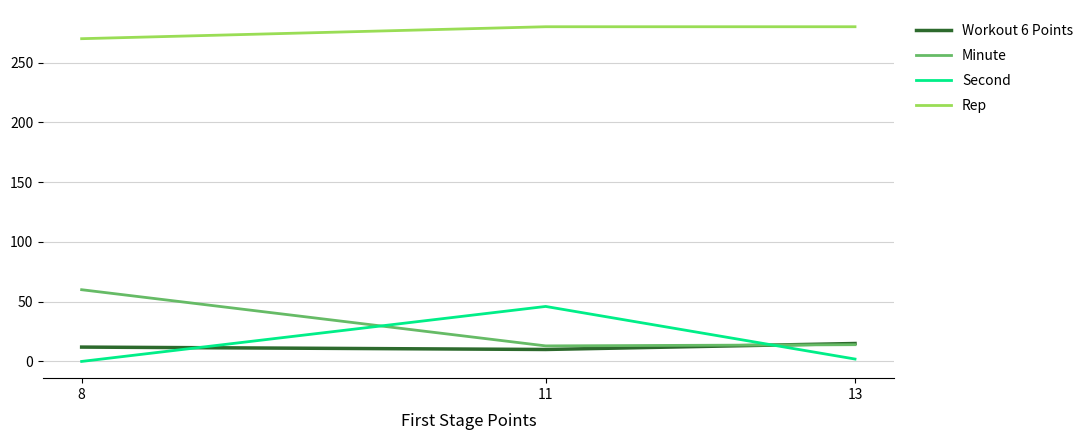

Is the value of Second at 8 greater than the value of Minute at 11?

No